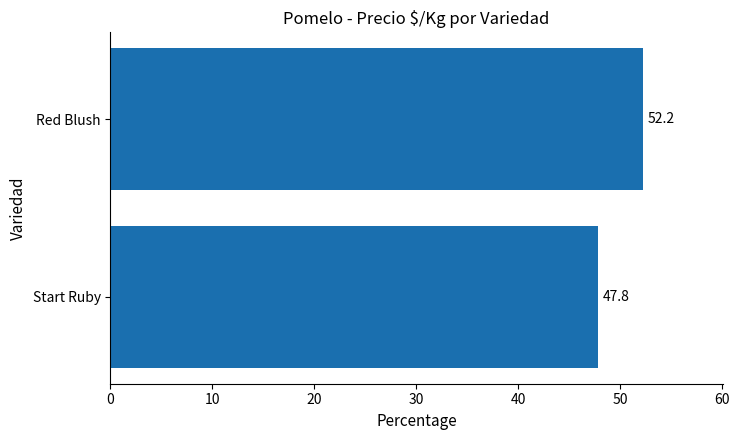

The value at Start Ruby is 84.4. True or false?

False